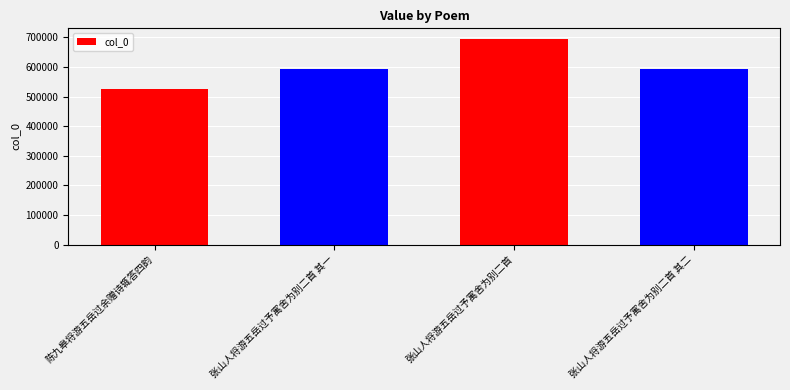

What is the minimum value shown in the chart?

525127